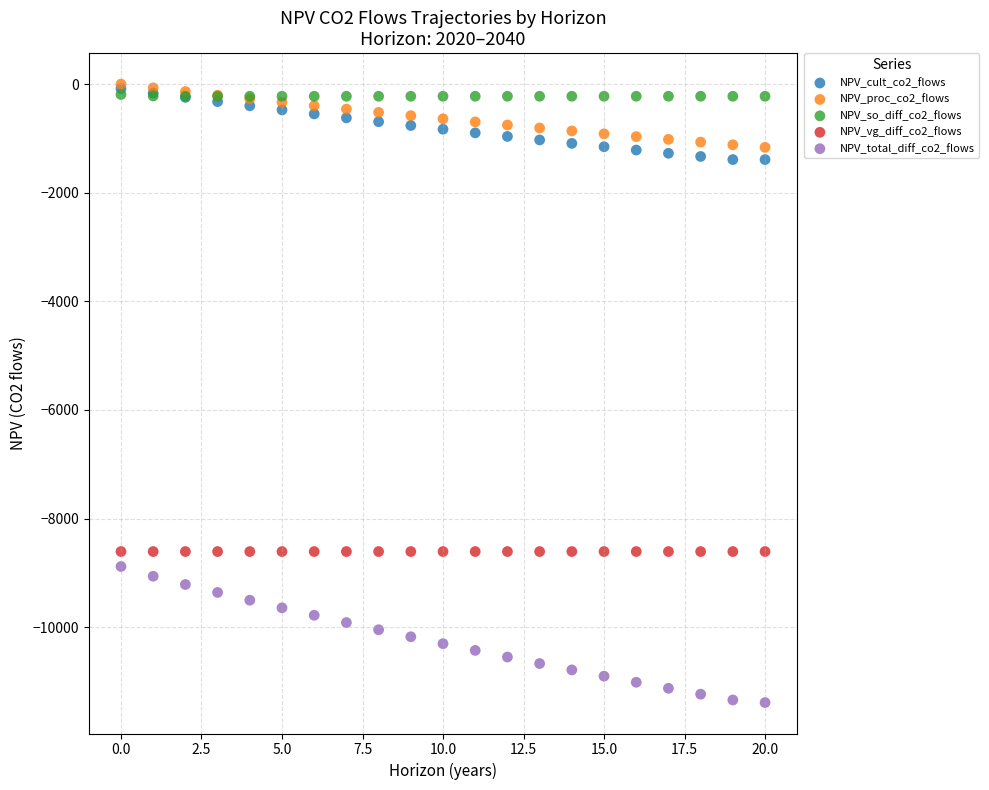

What are all the series names shown in the legend?

NPV_cult_co2_flows, NPV_proc_co2_flows, NPV_so_diff_co2_flows, NPV_vg_diff_co2_flows, NPV_total_diff_co2_flows